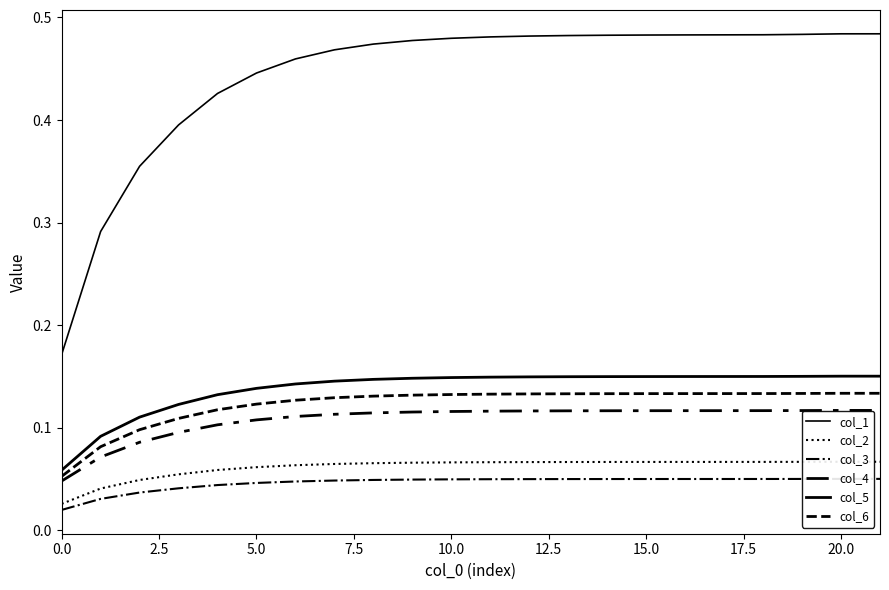

True or false: col_4 and col_6 cross at least once.

False